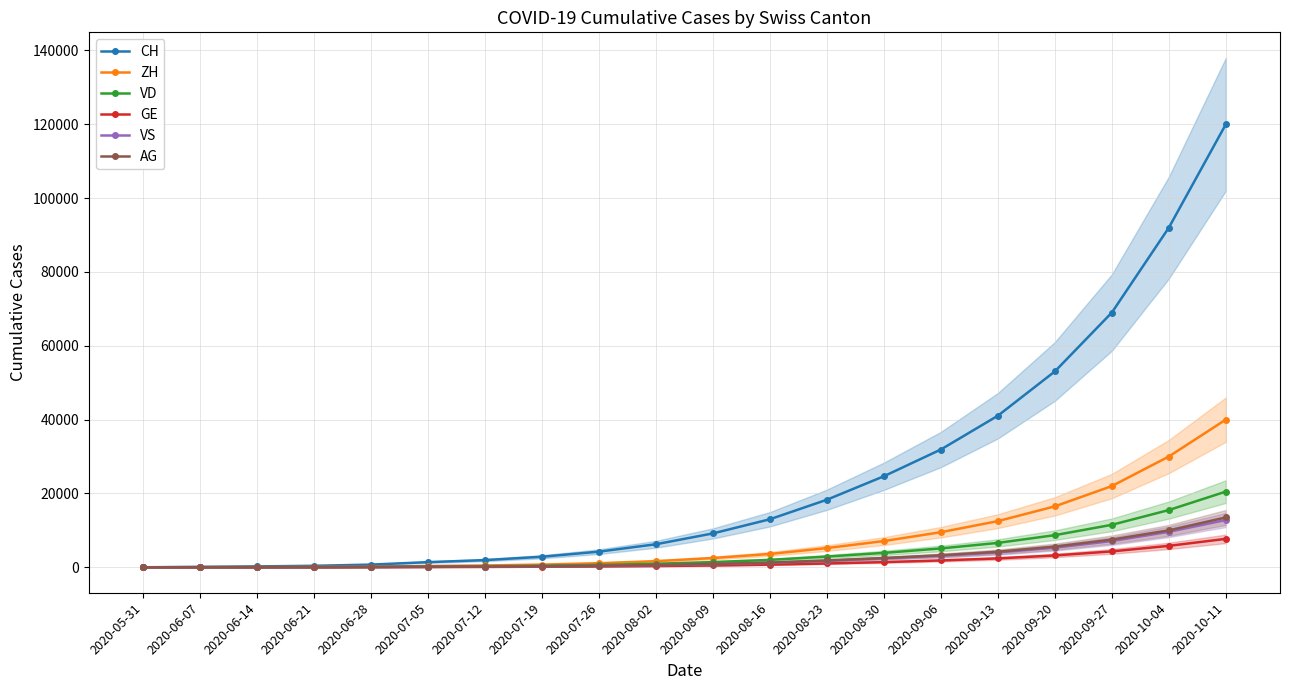

At 2020-09-20, list the series in order from largest to smallest.

CH, ZH, VD, AG, VS, GE